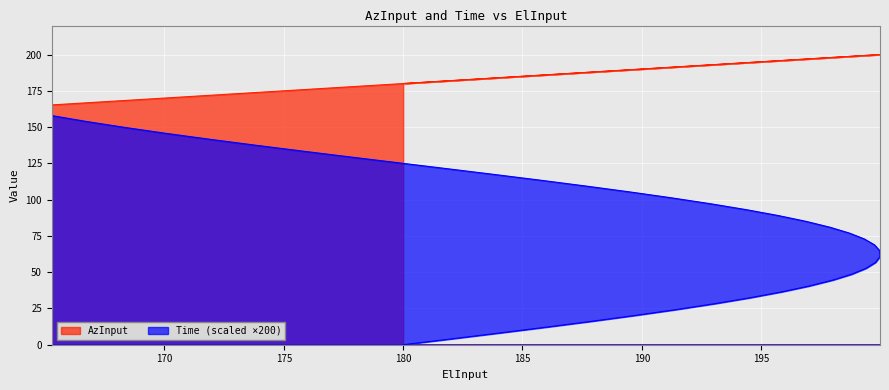

Where is AzInput nearest to the value 182?

182.036